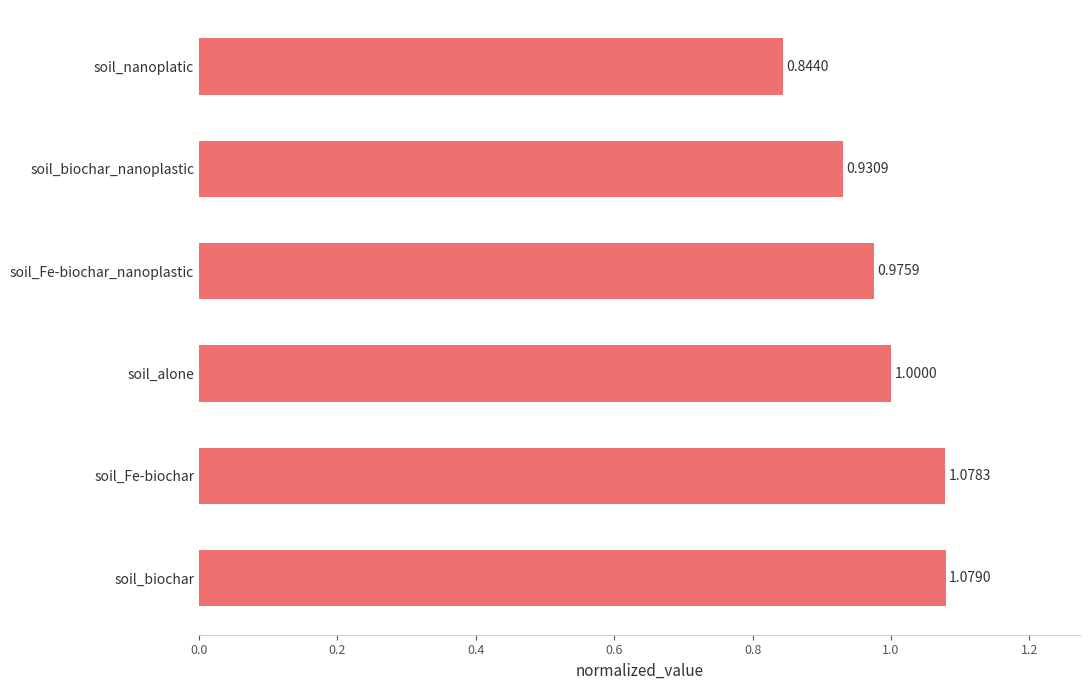

List the labels in order of value, smallest first.

soil_nanoplatic, soil_biochar_nanoplastic, soil_Fe-biochar_nanoplastic, soil_alone, soil_Fe-biochar, soil_biochar